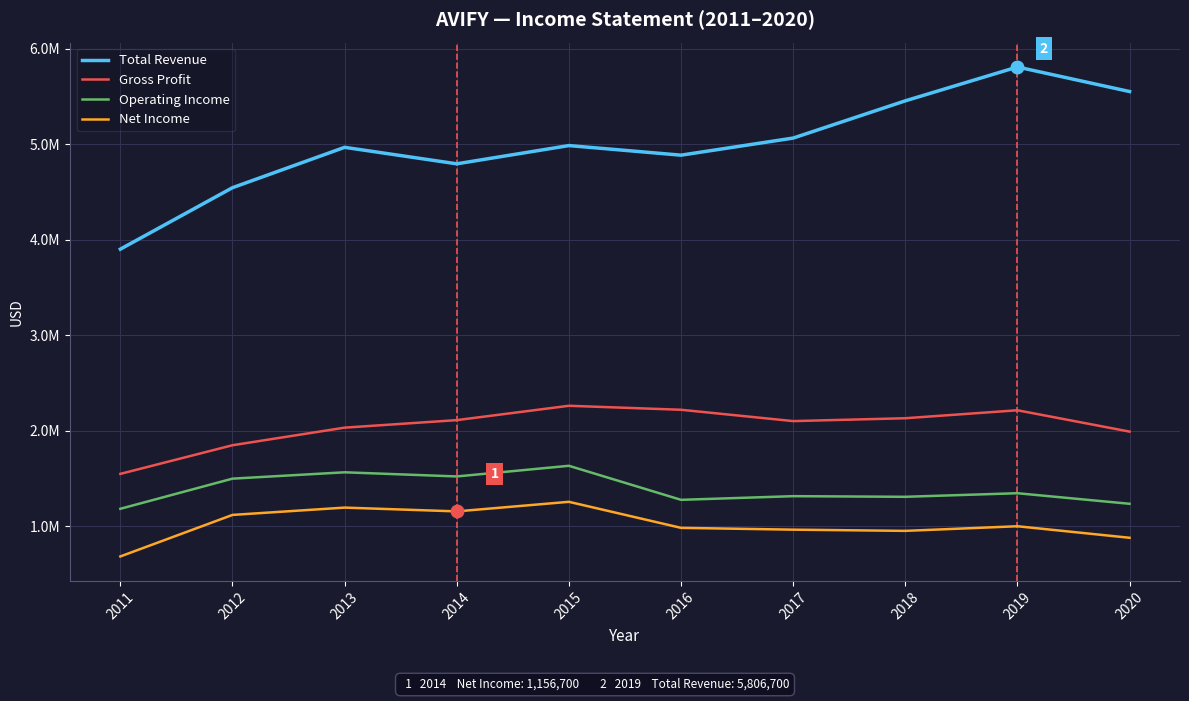

Which series changed the most between 2011 and 2012?

Total Revenue